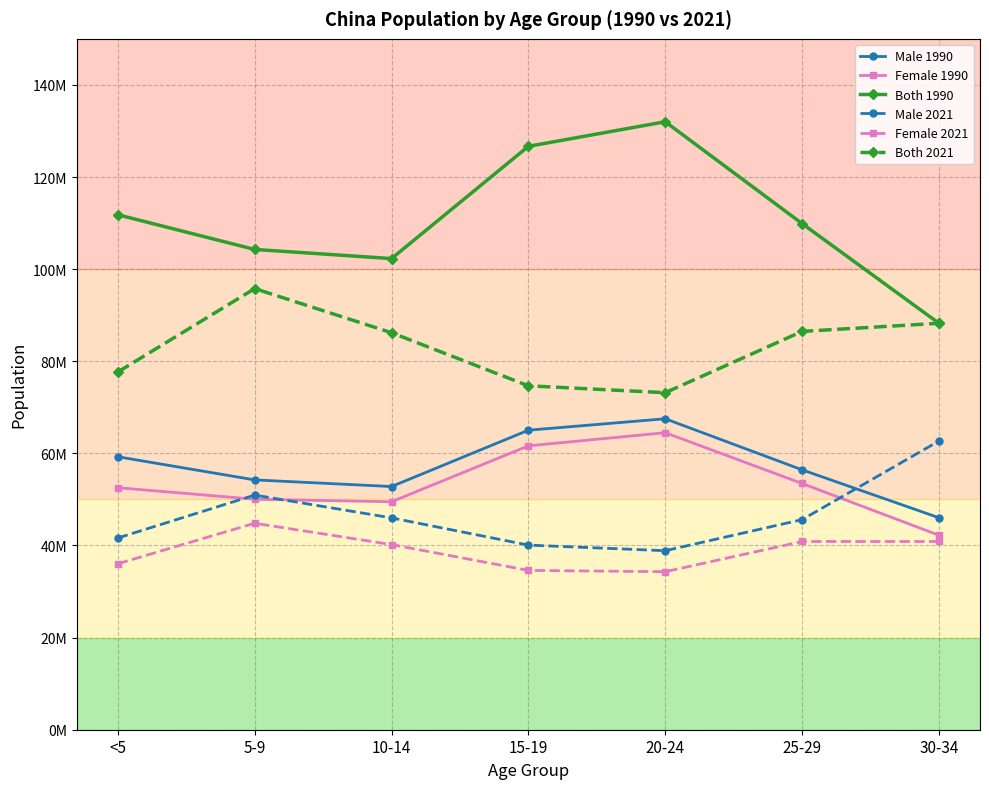

What are all the series names shown in the legend?

Male 1990, Female 1990, Both 1990, Male 2021, Female 2021, Both 2021